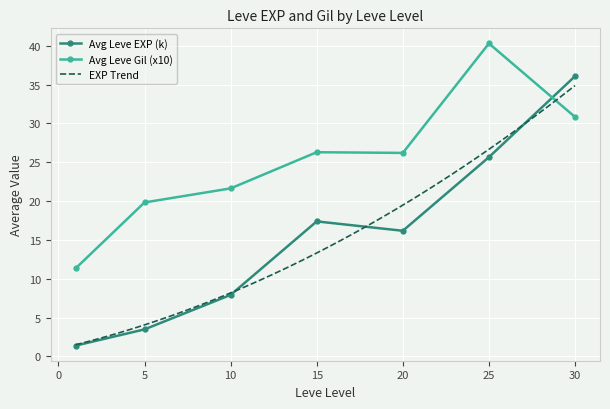

Where is the first local maximum for Avg Leve EXP (k)?

15